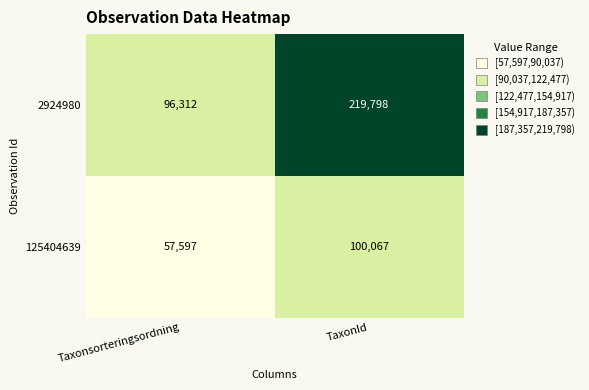

Count the number of categories in the chart.

2